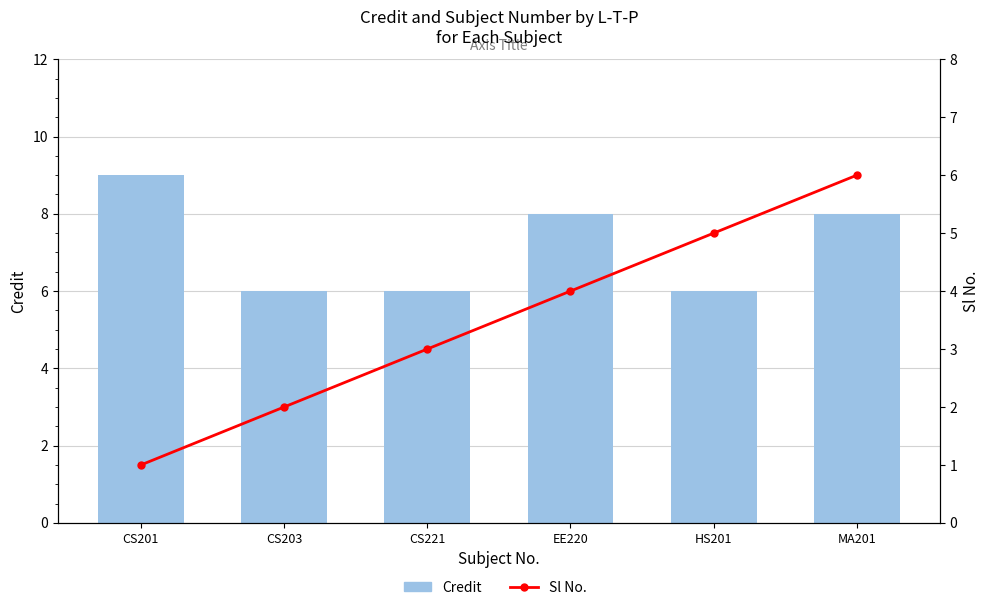

How many Sl No. values are between 2 and 5?

4